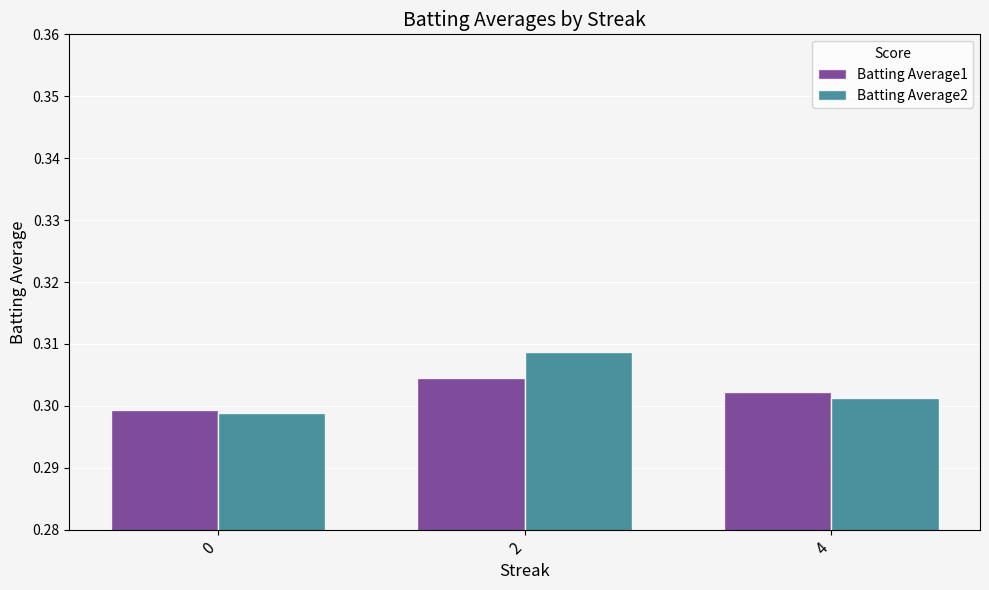

Is the value of Batting Average1 at 4 greater than the value of Batting Average2 at 4?

Yes